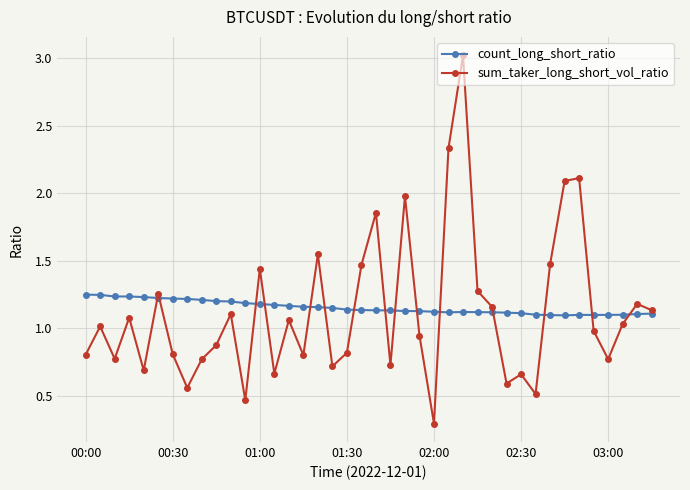

Which series has the widest spread of values?

sum_taker_long_short_vol_ratio